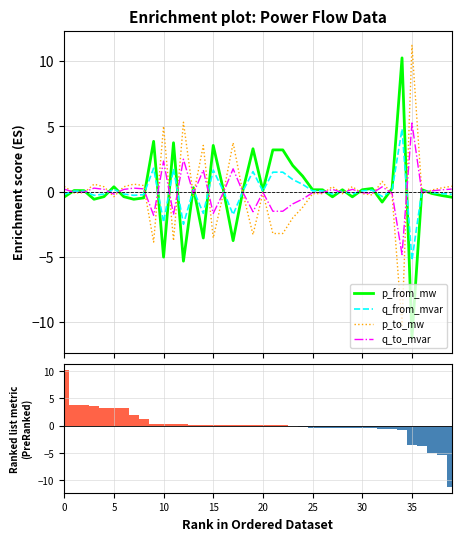

What is the maximum value for p_from_mw?

10.2